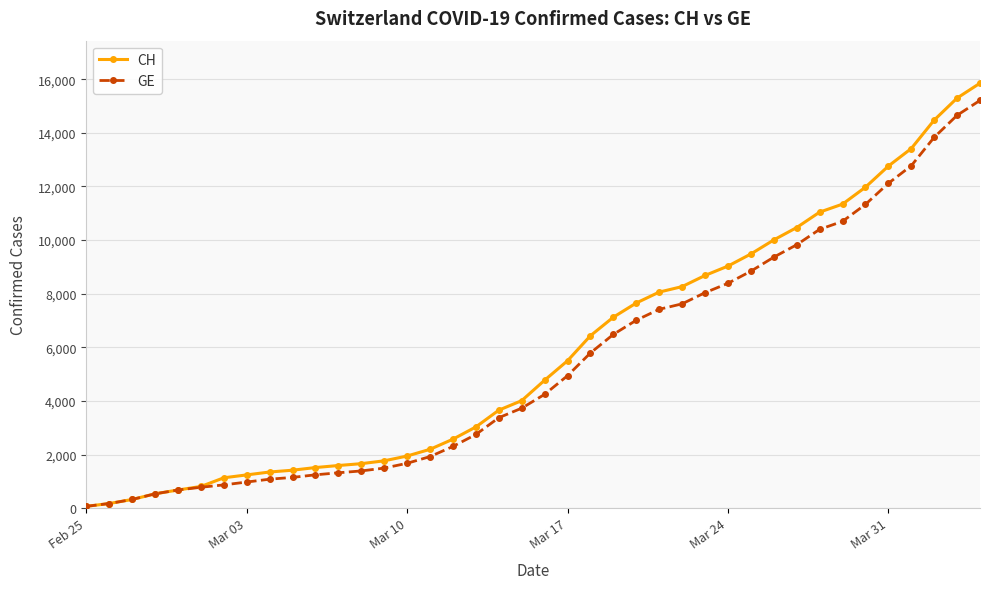

Which series has the widest spread of values?

CH